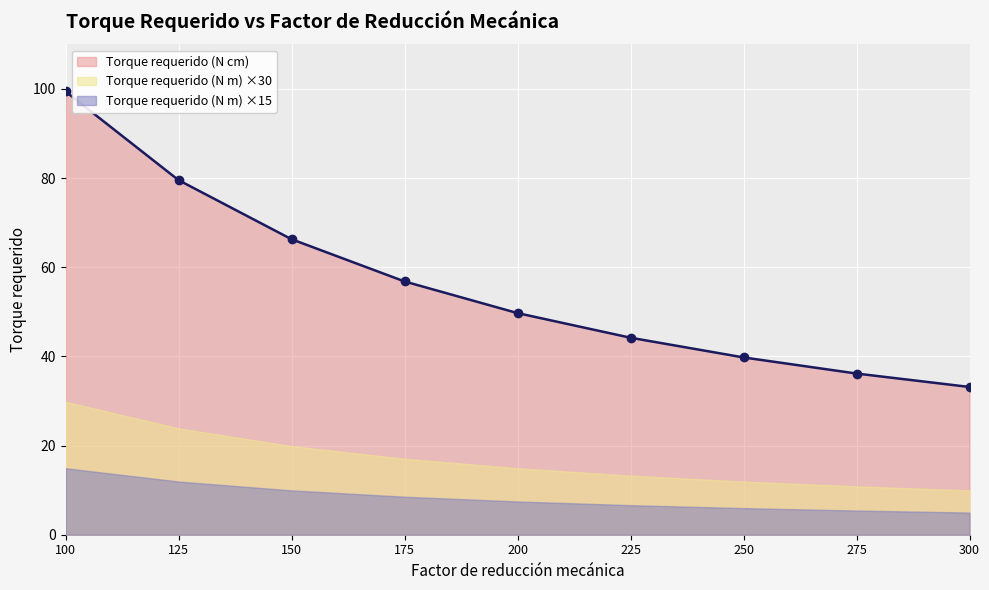

Does the chart display data point markers on the line(s)?

Yes